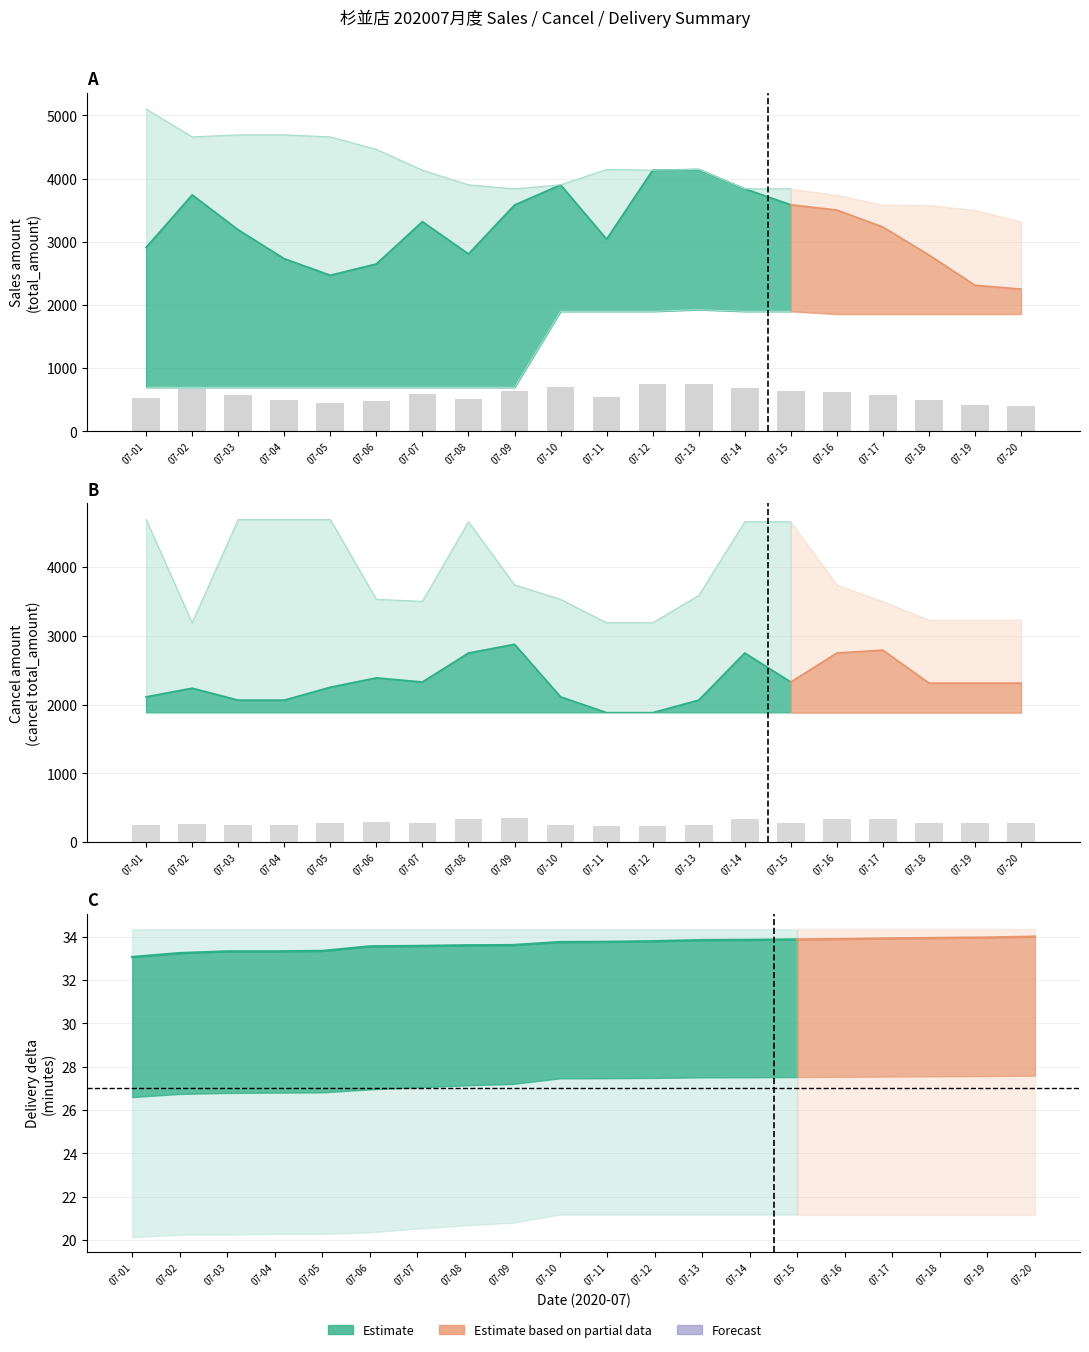

How many values in the total_amount_mean series are below 3234?

10